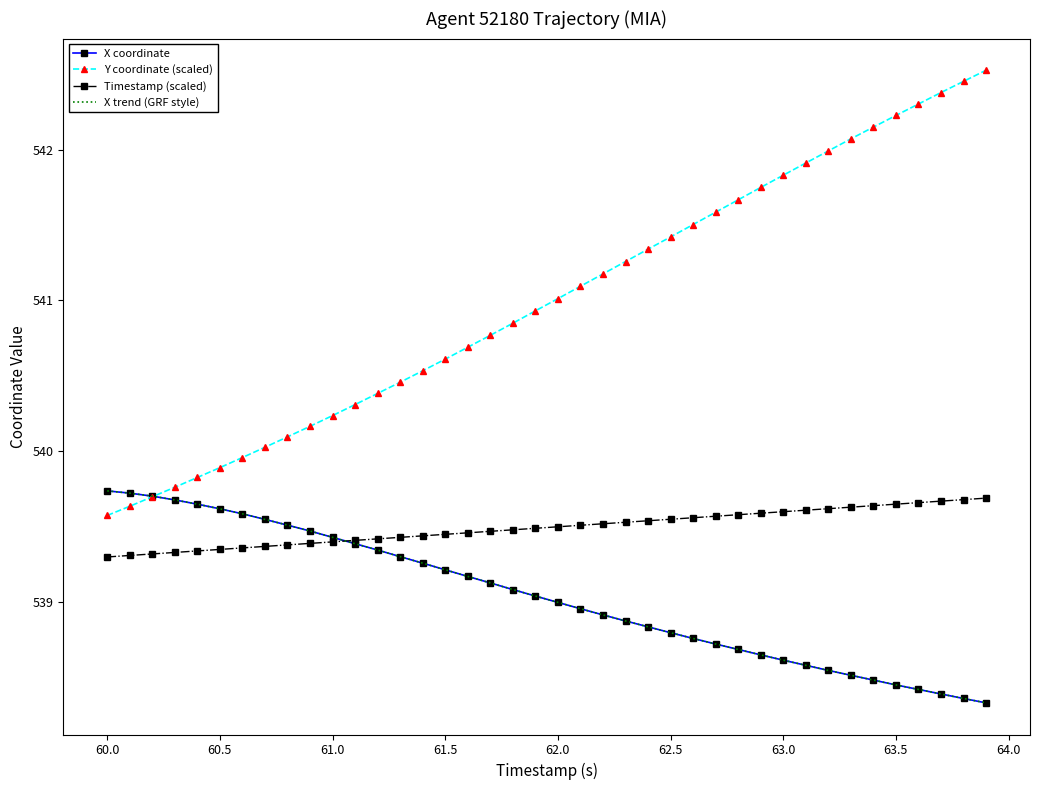

What is the value of the Y coordinate (scaled) point at the 21st from the left?

541.0